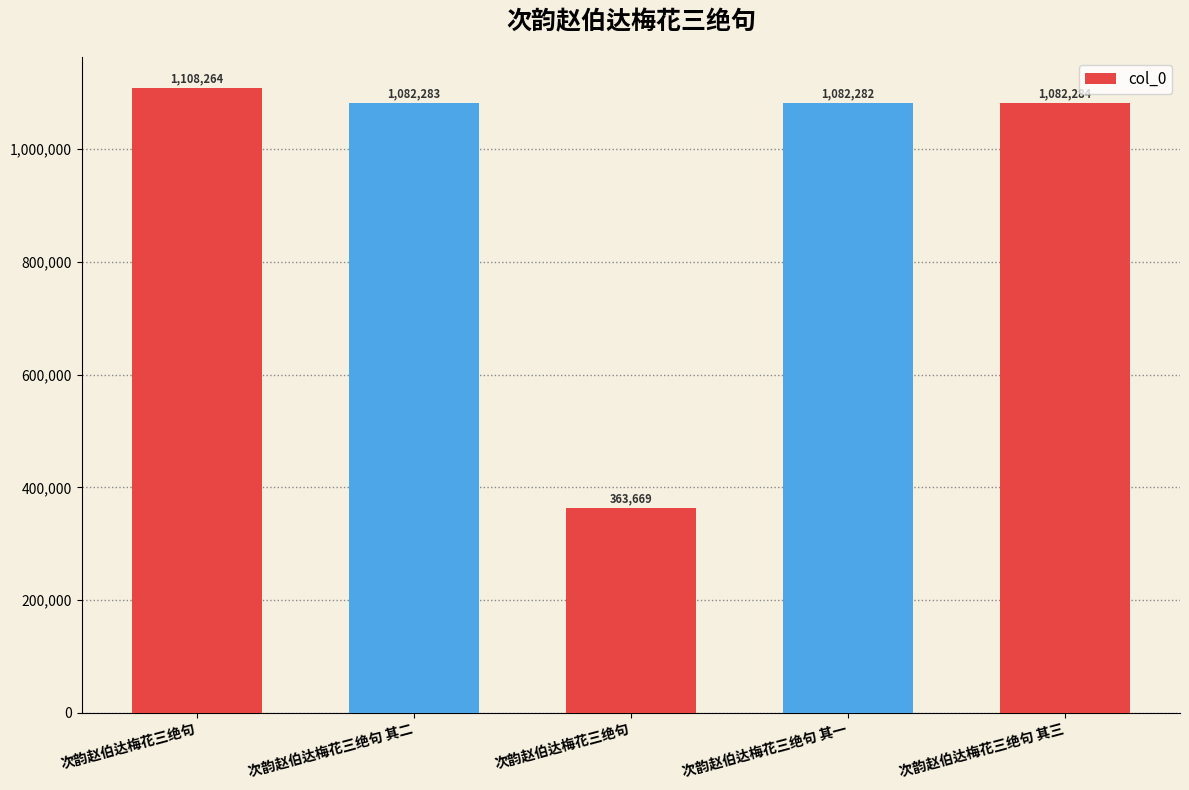

The chart shows a value of 263013 at 次韵赵伯达梅花三绝句. True or false?

False